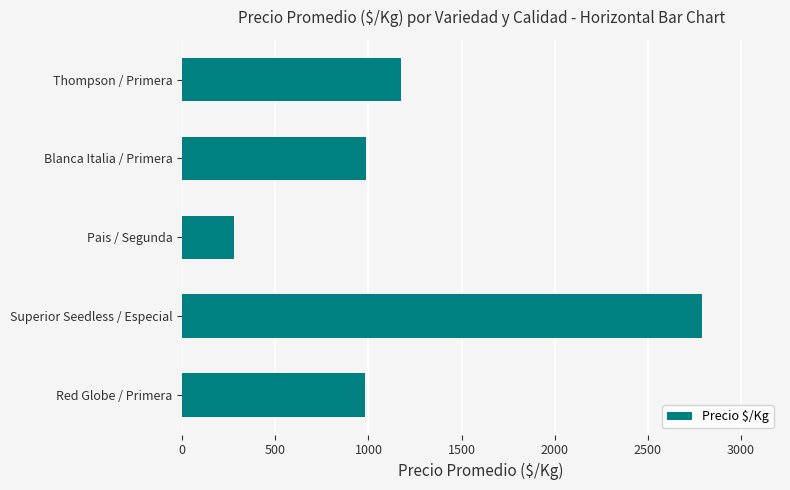

Approximately how many times larger is the value at Thompson / Primera compared to Blanca Italia / Primera?

1.2